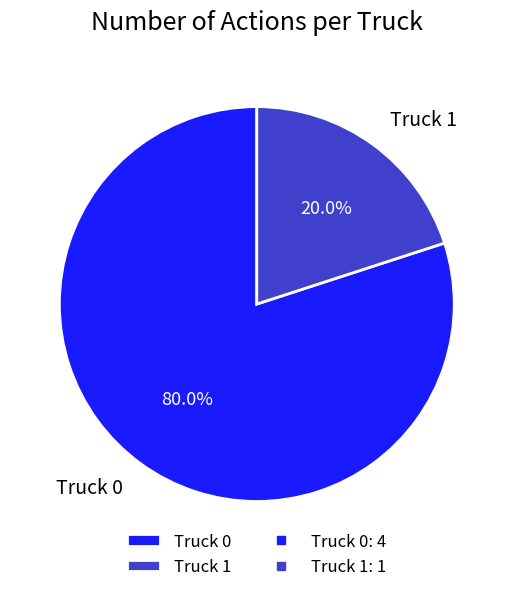

Is Truck 0 the majority of the pie?

Yes